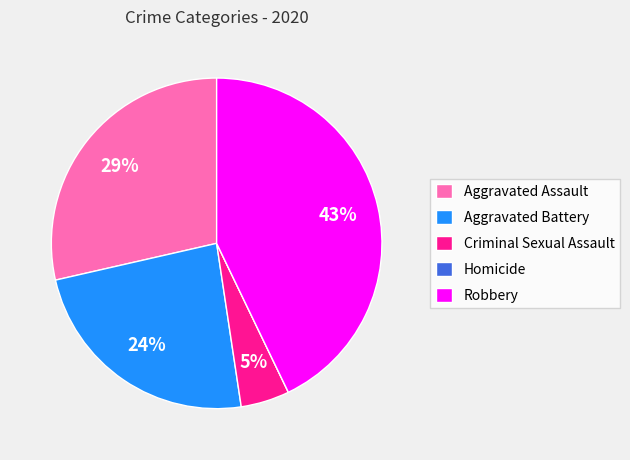

Between Criminal Sexual Assault and Aggravated Assault, which is larger?

Aggravated Assault